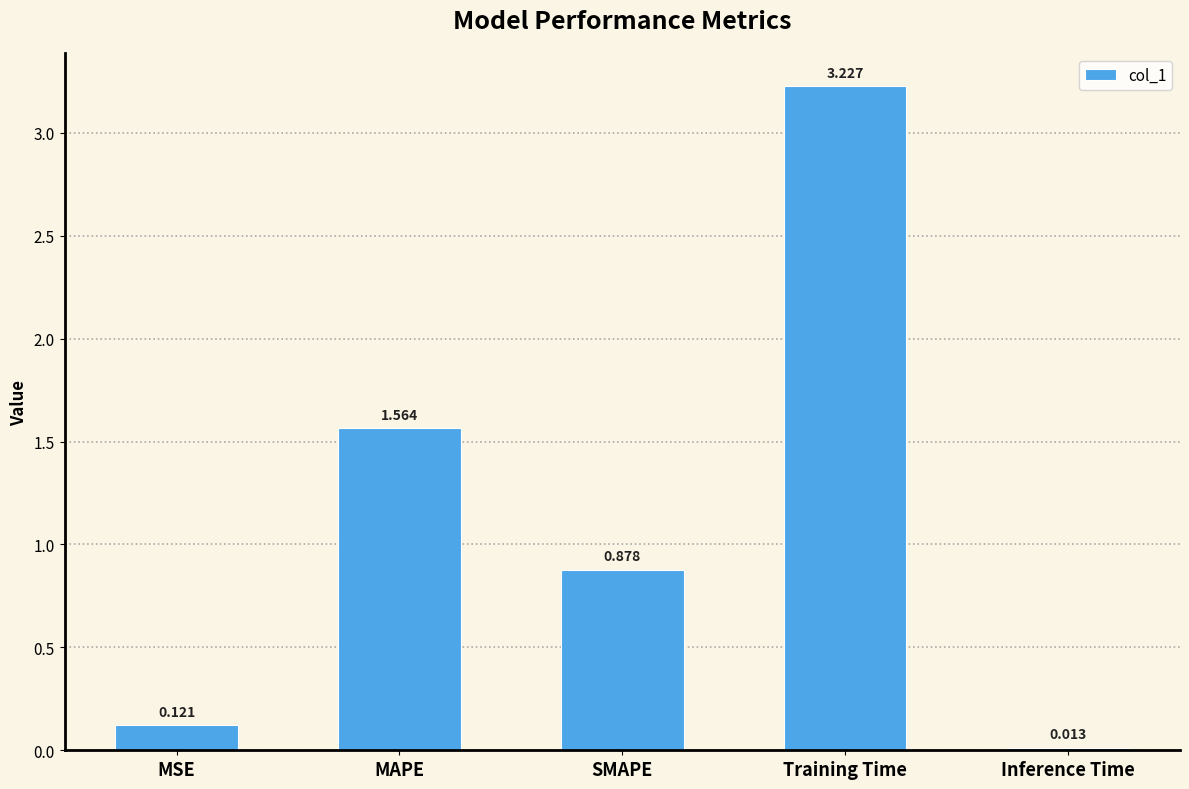

How many categories are shown in the chart?

5